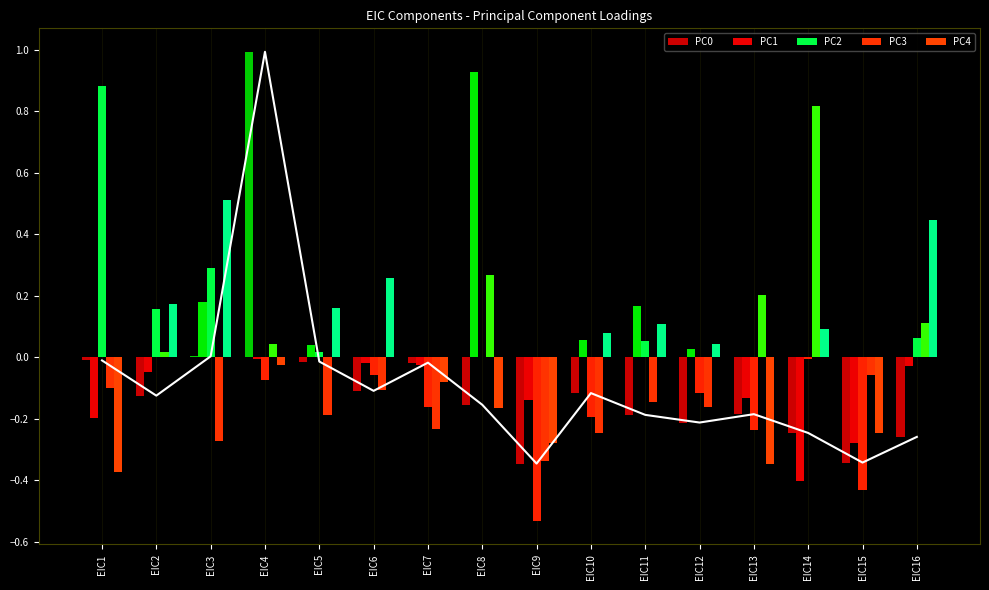

Which series has the widest spread of values?

PC2